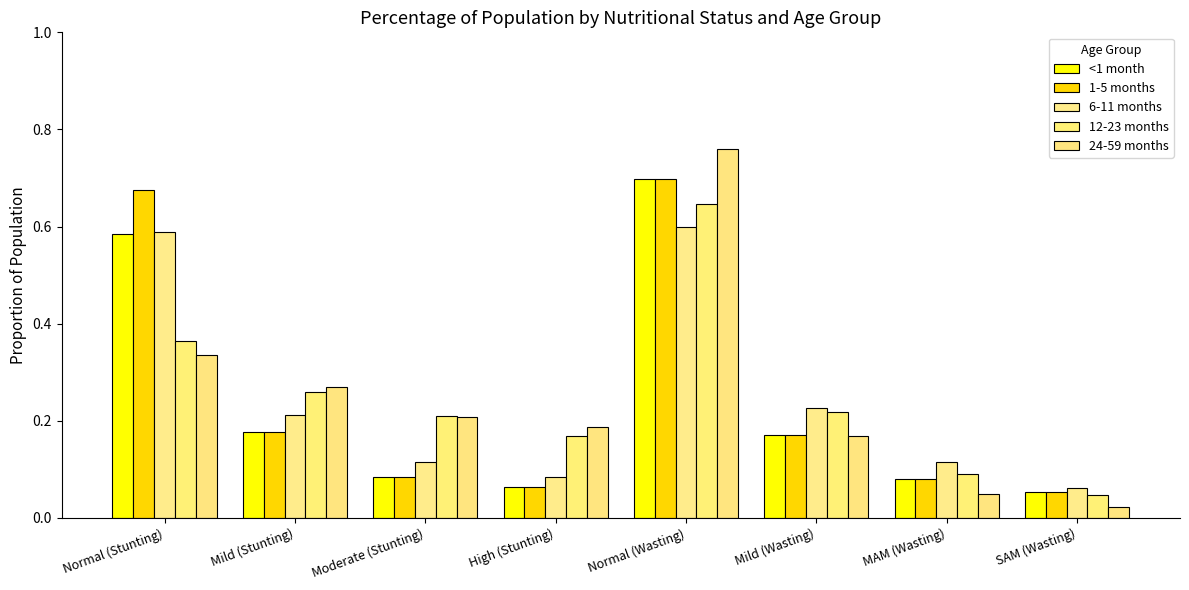

At which category does the chart reach its peak across all series?

Normal (Wasting)